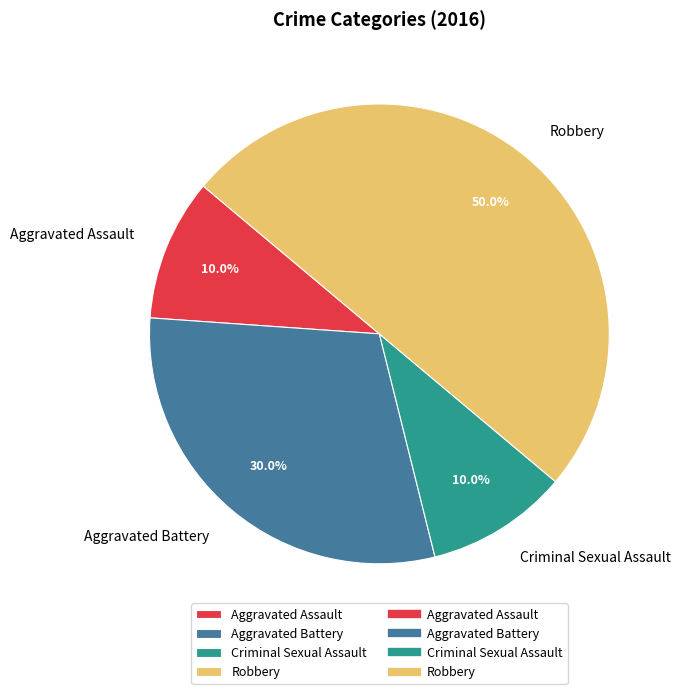

Which slice is the largest?

Robbery